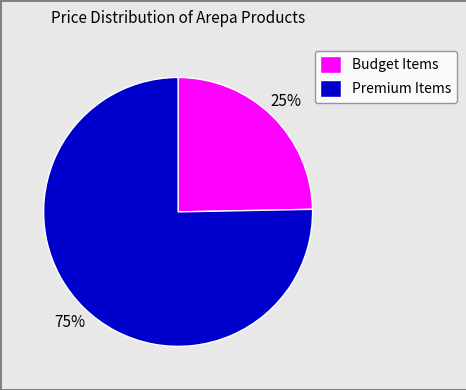

Between Premium Items and Budget Items, which is larger?

Premium Items